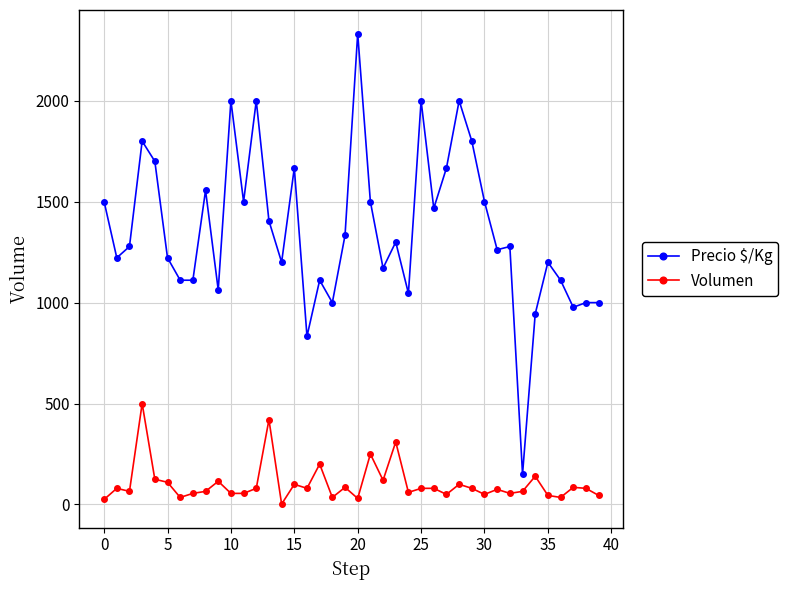

Which series has the largest total across all categories?

Precio $/Kg